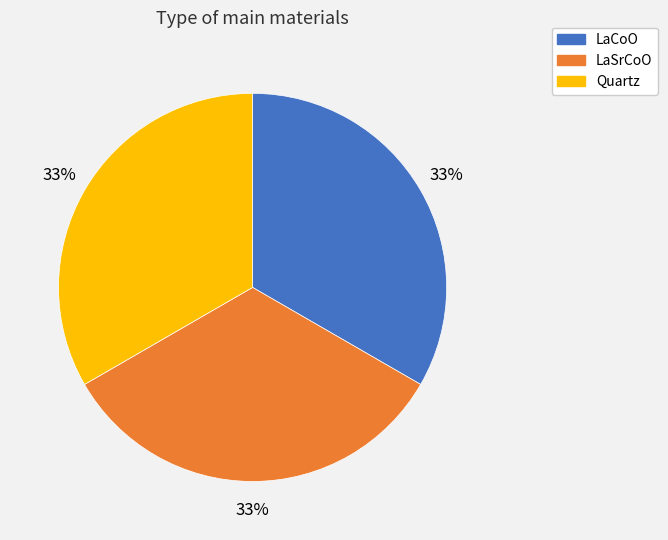

Is LaCoO the majority of the pie?

No